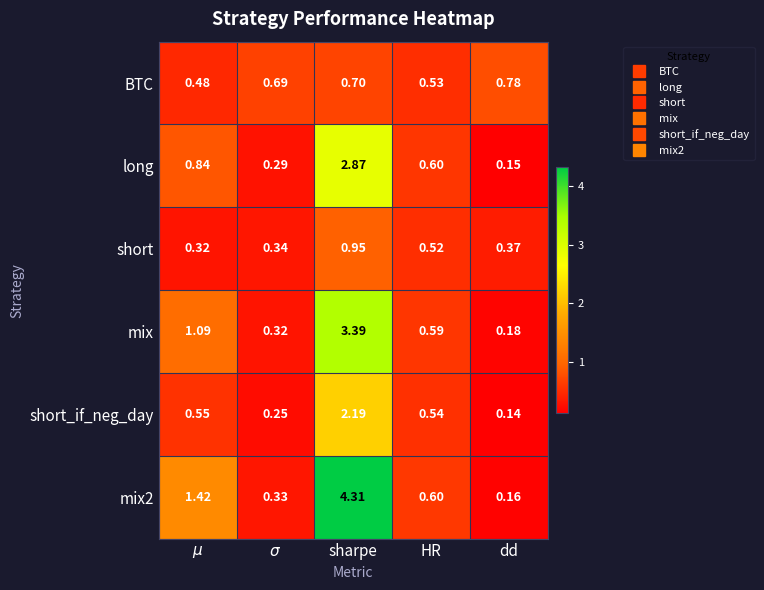

List the series in order of their peak value, lowest first.

BTC, short, short_if_neg_day, long, mix, mix2